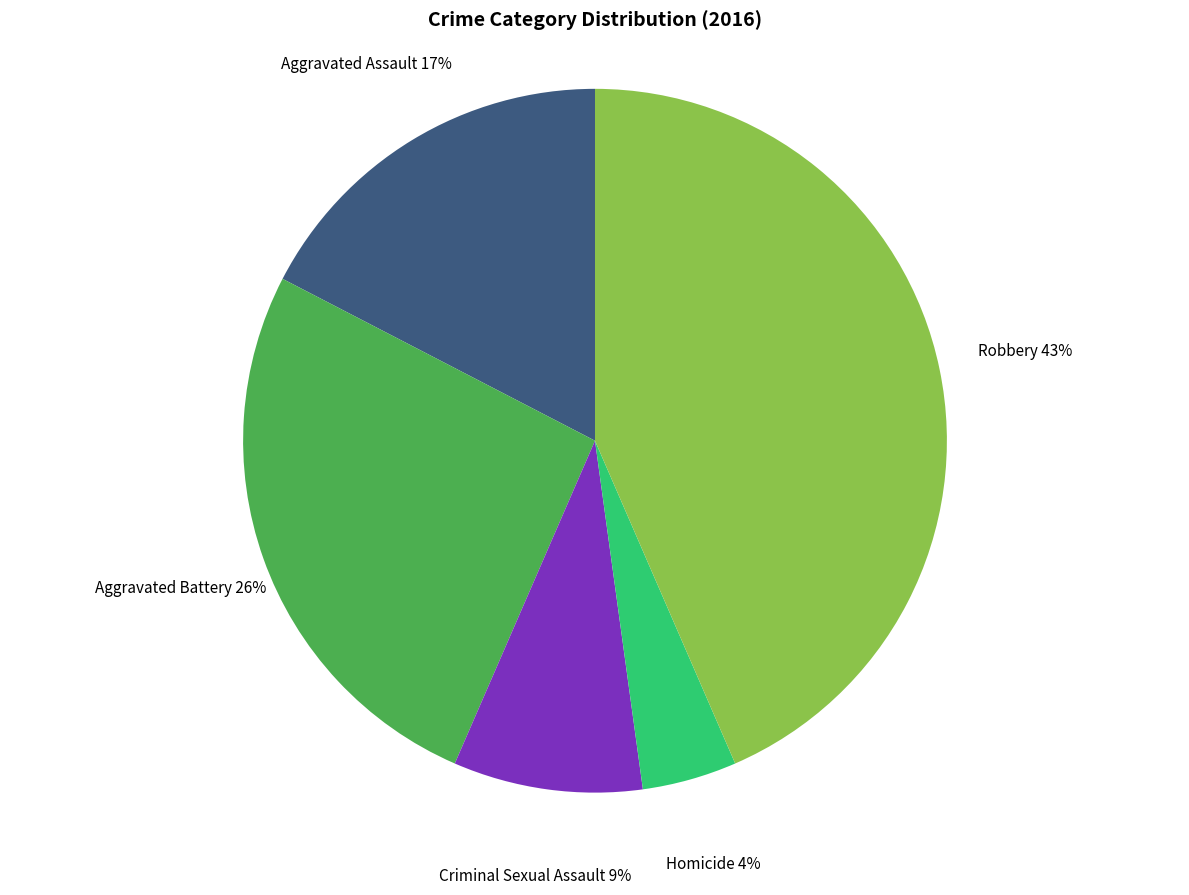

Is there any slice that represents more than half of the pie?

No